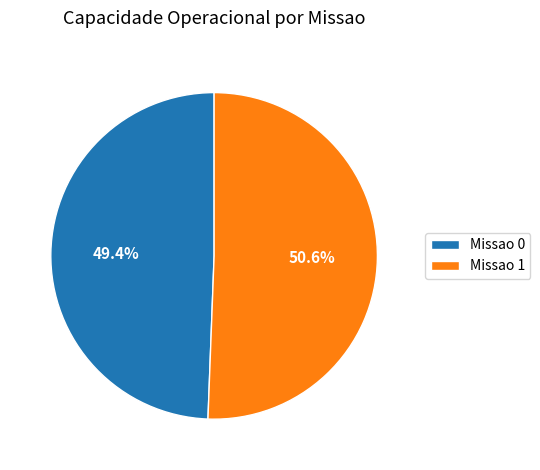

Does any single category account for the majority?

Yes